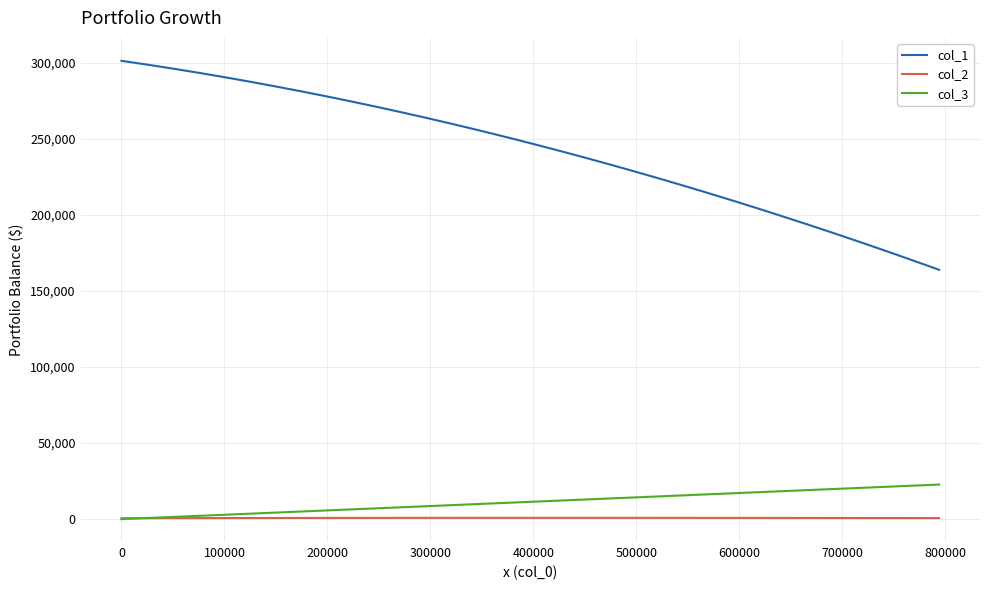

What is the highest value of the col_3 series?

22712.8